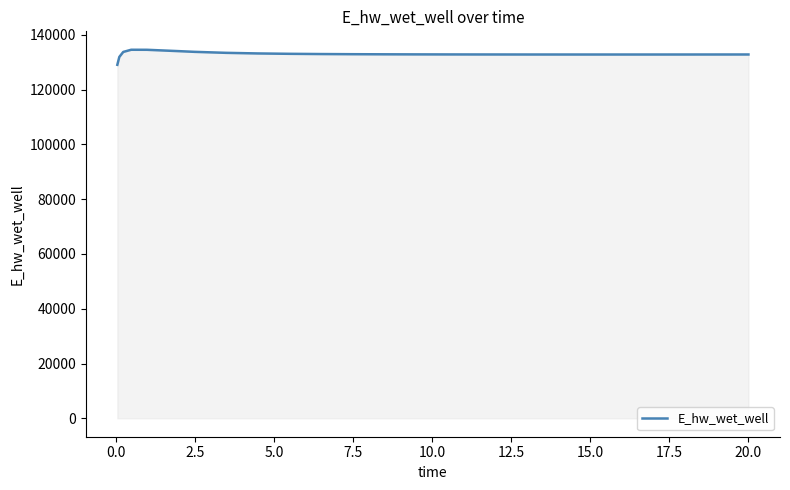

How many lines are shown in the chart?

1